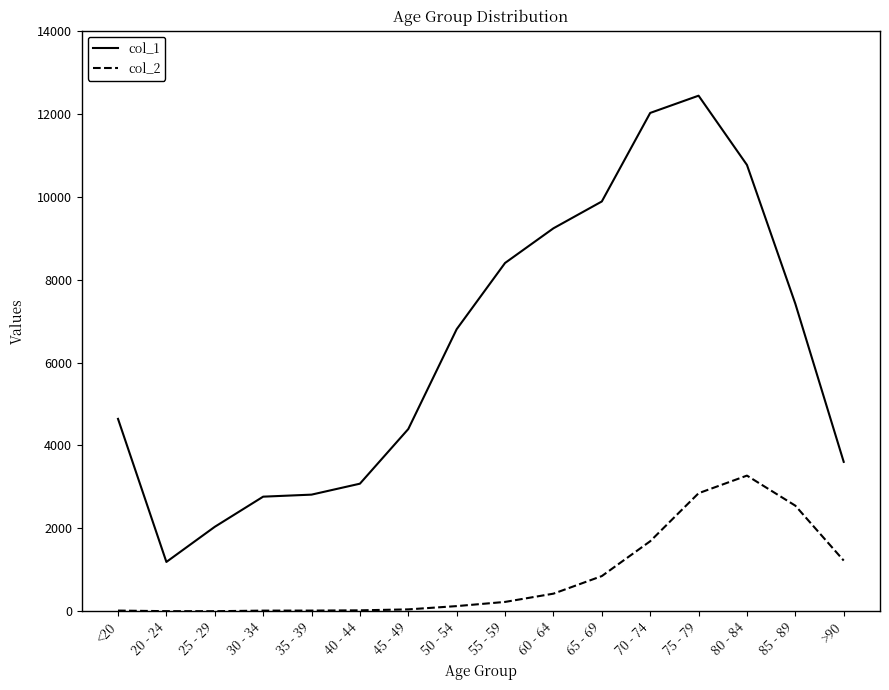

What position from the right is <20?

16